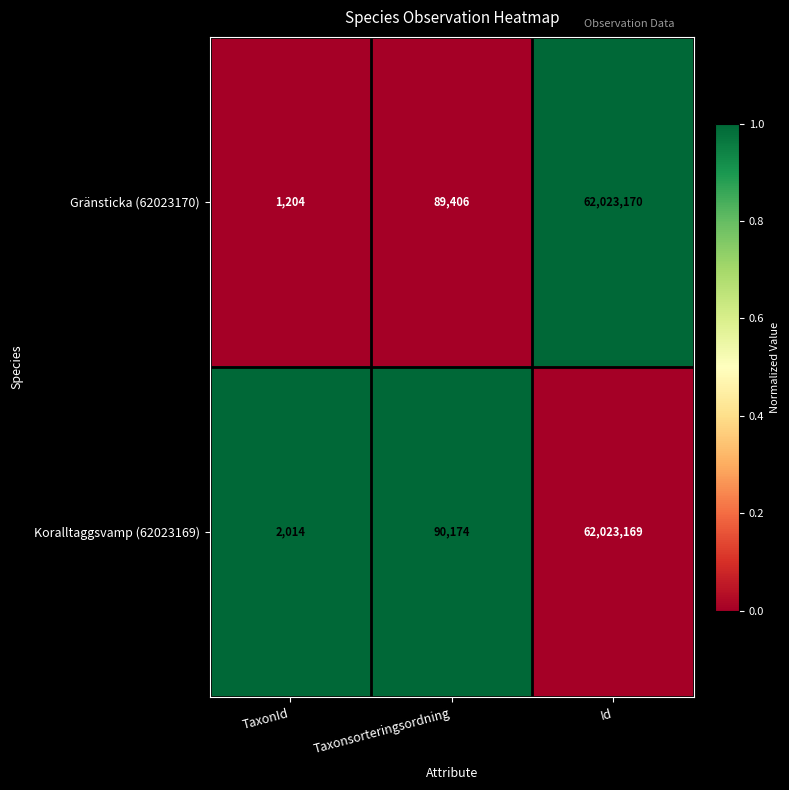

What is the greatest value displayed?

62023170